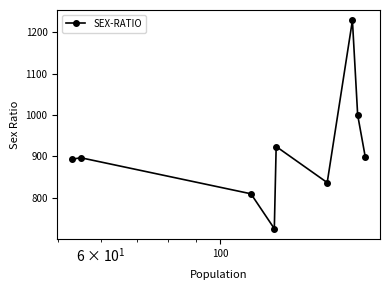

True or false: the data has more than 0 interior local peaks.

True